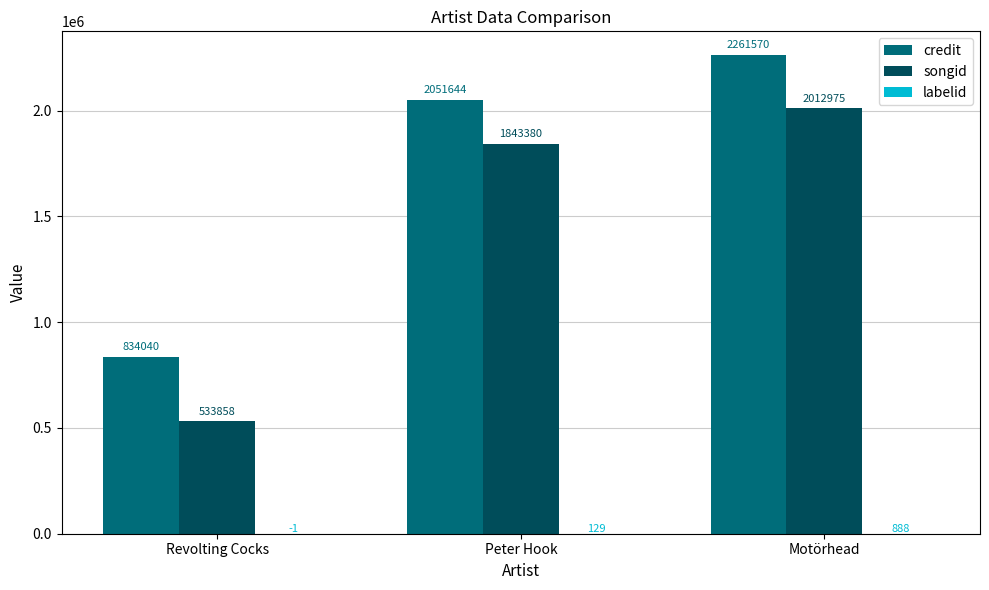

Which category has the highest value in the songid series?

Motörhead